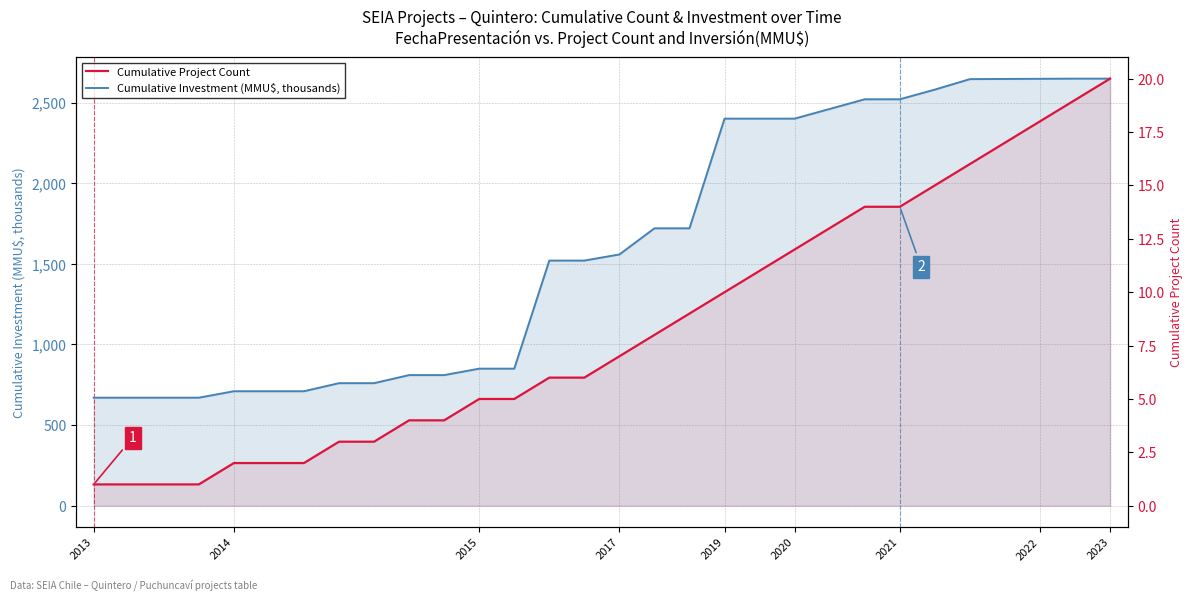

True or false: Cumulative Investment (MMU$, thousands) and Cumulative Project Count cross at least once.

False